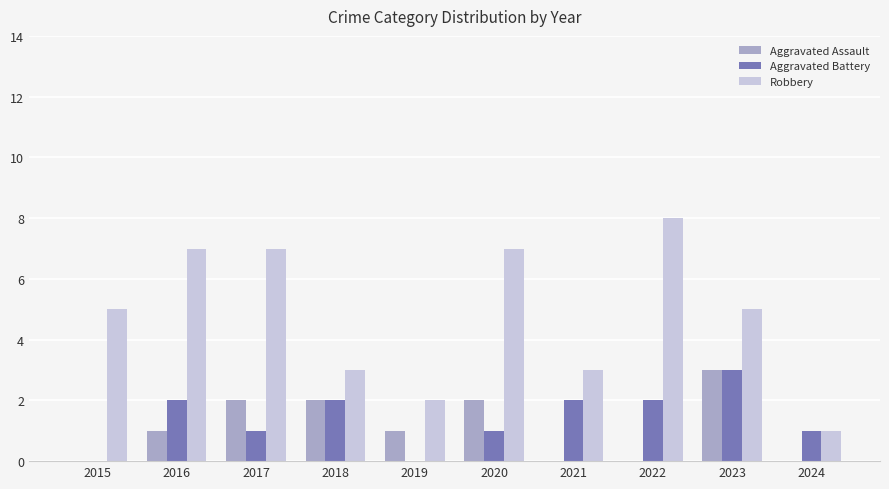

Is it true that Aggravated Battery equals 2 at 2018?

True